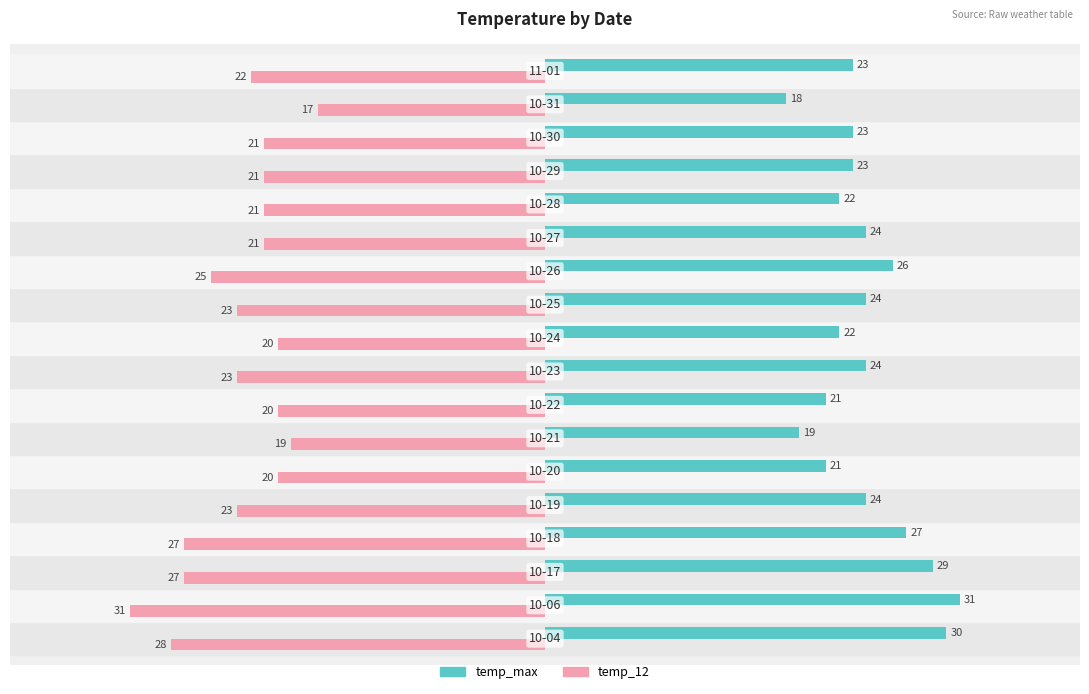

Rank the series by their average value, from highest to lowest.

temp_max, temp_12